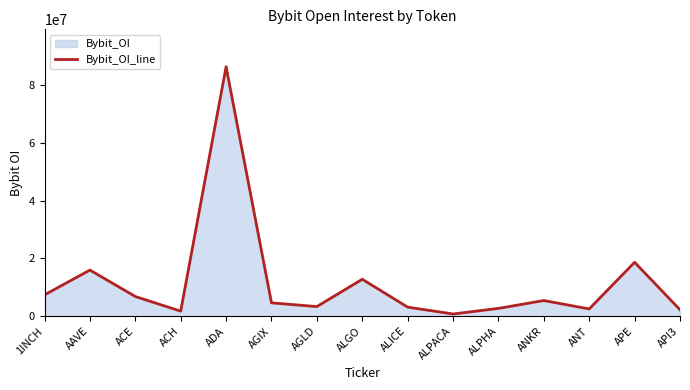

What is the maximum value shown in the chart?

86424564